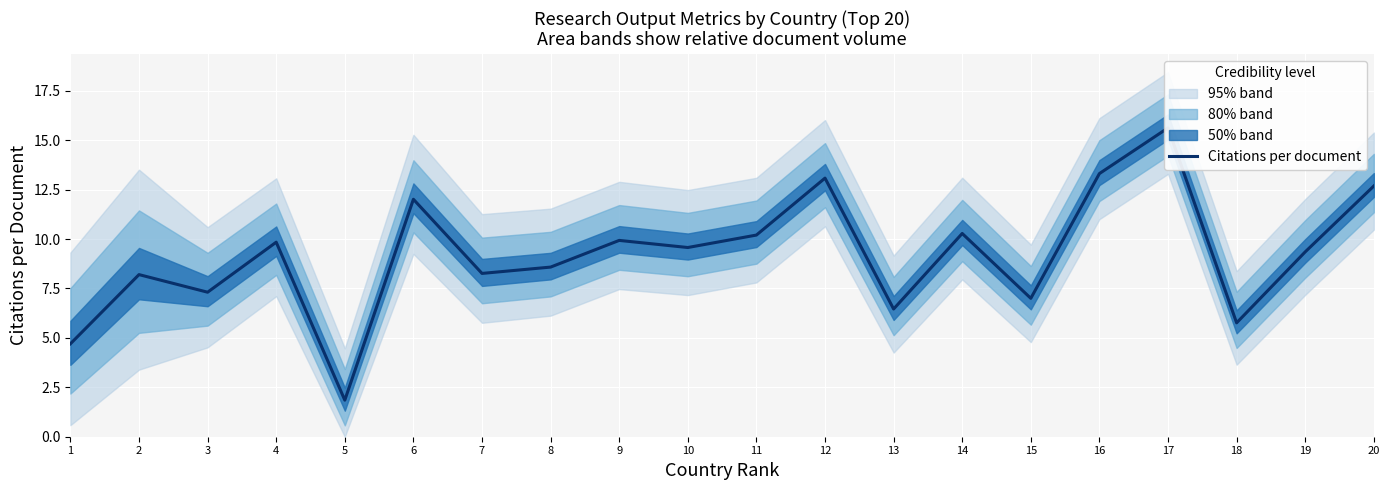

What is the change in value from 3 to 8?

+1.3